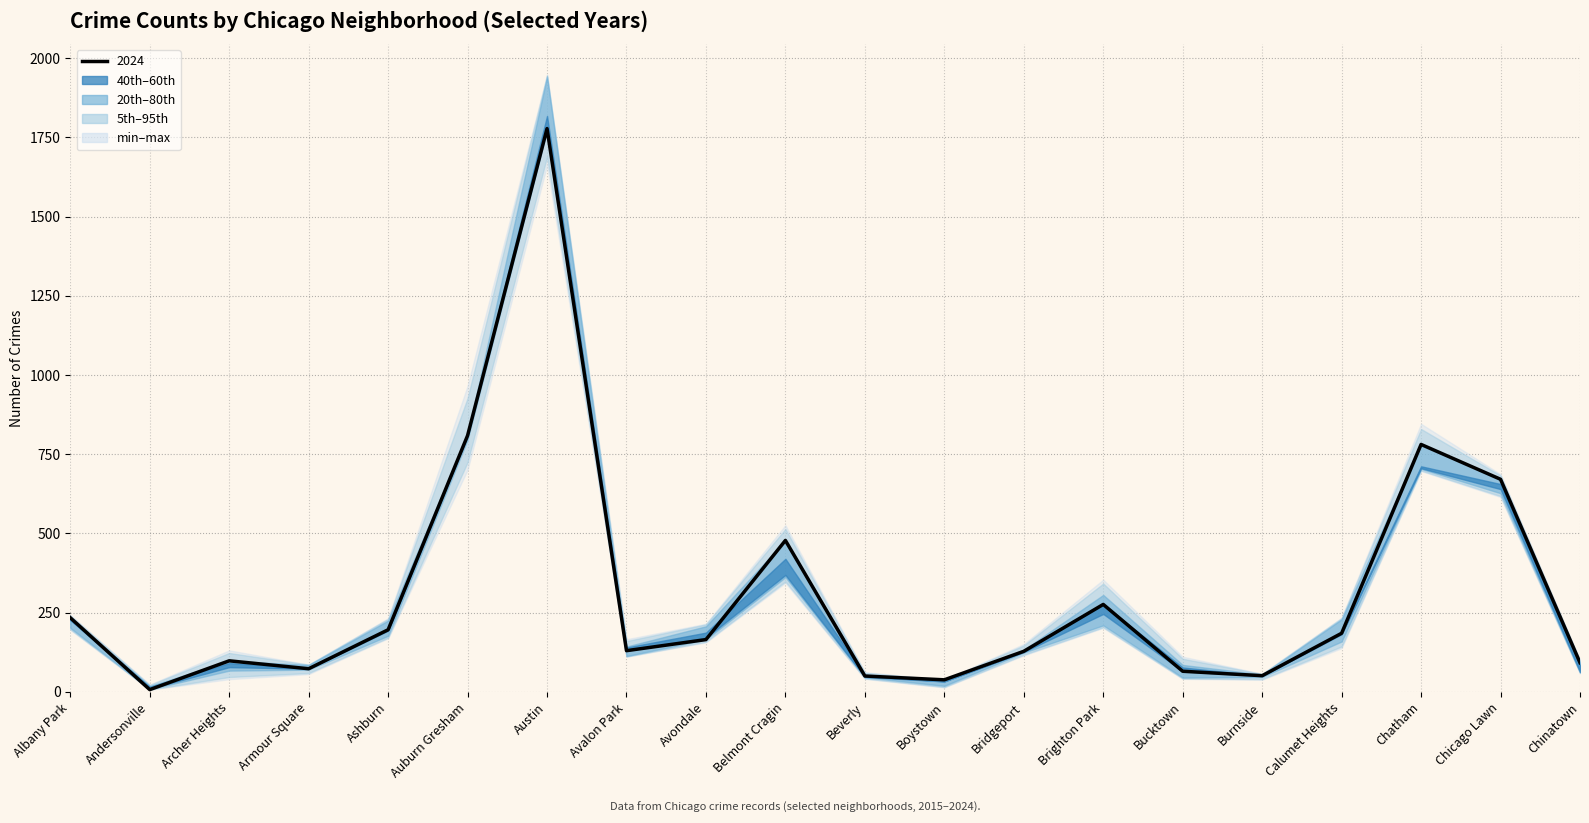

At how many categories does at least one series exceed 438?

5